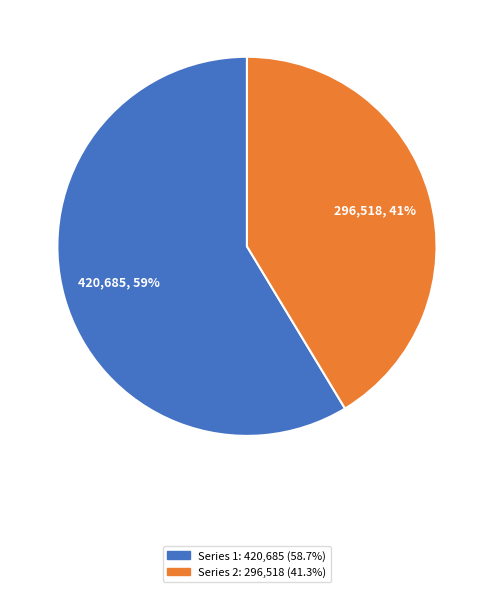

Does any single category account for the majority?

Yes